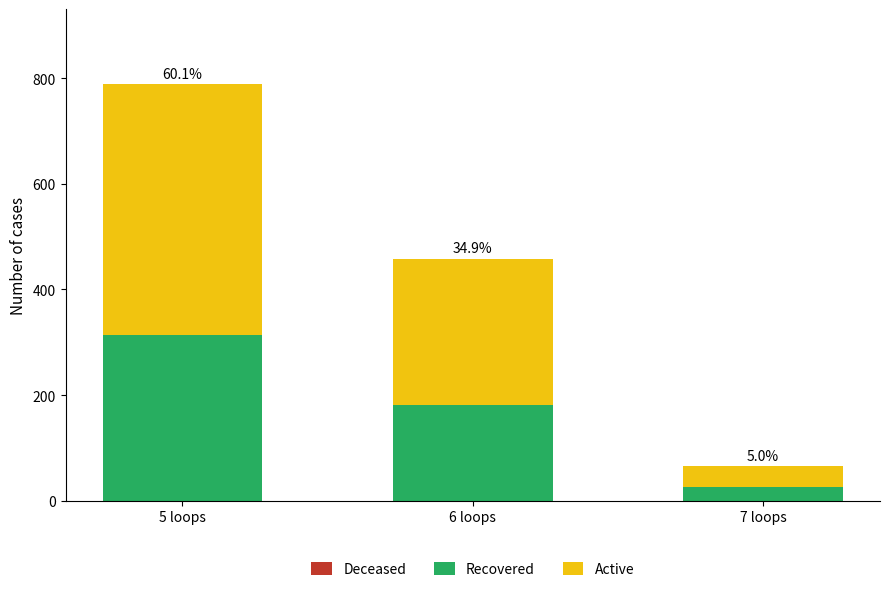

How many bars are there in total?

3